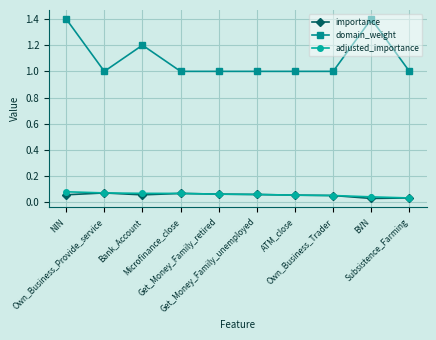

Count the domain_weight values in the range 1 to 2.

10